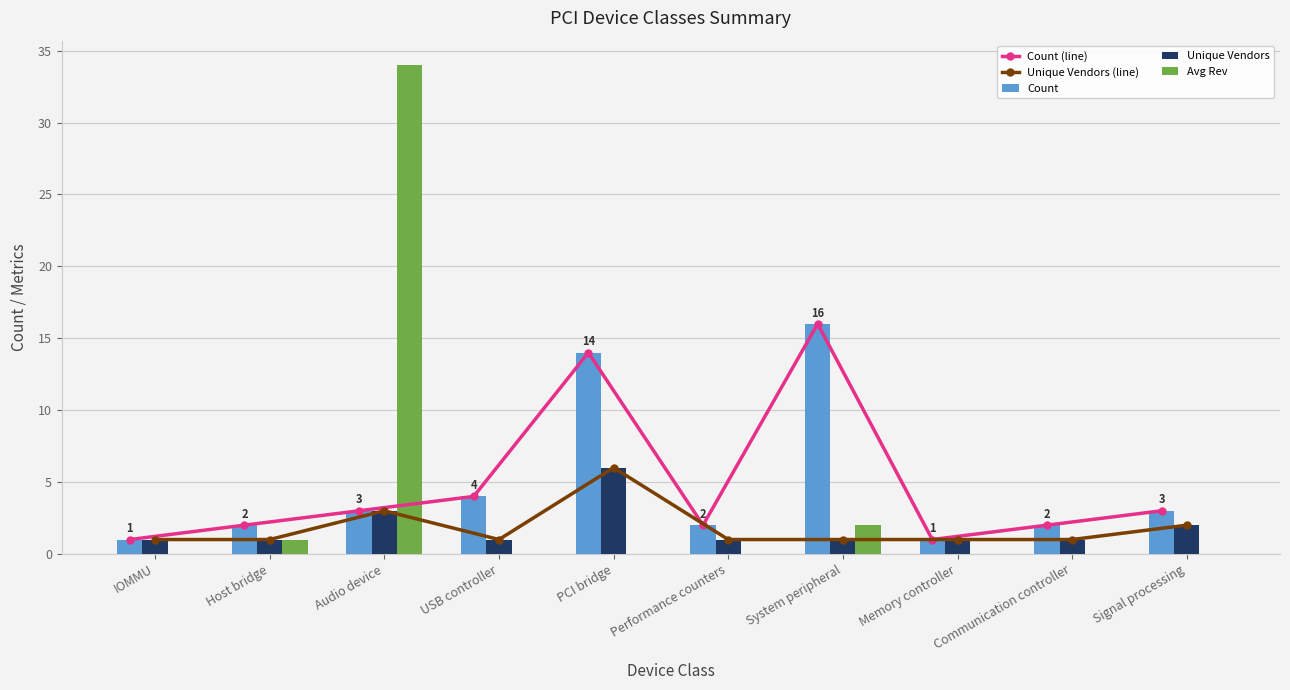

Reading left to right, transcribe all the data shown in this chart.

Count (line): IOMMU=1	Host bridge=2	Audio device=3	USB controller=4	PCI bridge=14	Performance counters=2	System peripheral=16	Memory controller=1	Communication controller=2	Signal processing=3
Unique Vendors (line): IOMMU=1	Host bridge=1	Audio device=3	USB controller=1	PCI bridge=6	Performance counters=1	System peripheral=1	Memory controller=1	Communication controller=1	Signal processing=2
Count: IOMMU=1	Host bridge=2	Audio device=3	USB controller=4	PCI bridge=14	Performance counters=2	System peripheral=16	Memory controller=1	Communication controller=2	Signal processing=3
Unique Vendors: IOMMU=1	Host bridge=1	Audio device=3	USB controller=1	PCI bridge=6	Performance counters=1	System peripheral=1	Memory controller=1	Communication controller=1	Signal processing=2
Avg Rev: IOMMU=0	Host bridge=1	Audio device=34	USB controller=0	PCI bridge=0	Performance counters=0	System peripheral=2	Memory controller=0	Communication controller=0	Signal processing=0